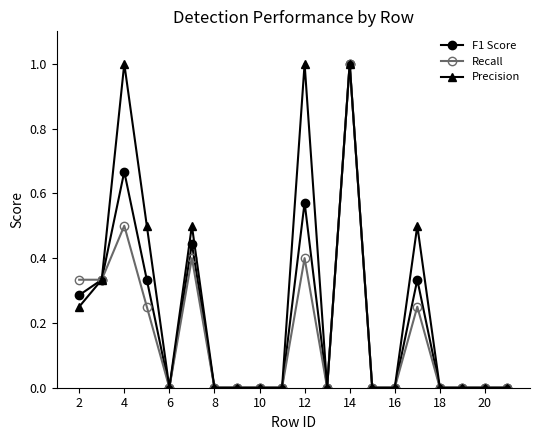

What is the value of the Recall point at the 13th from the left?

1.0